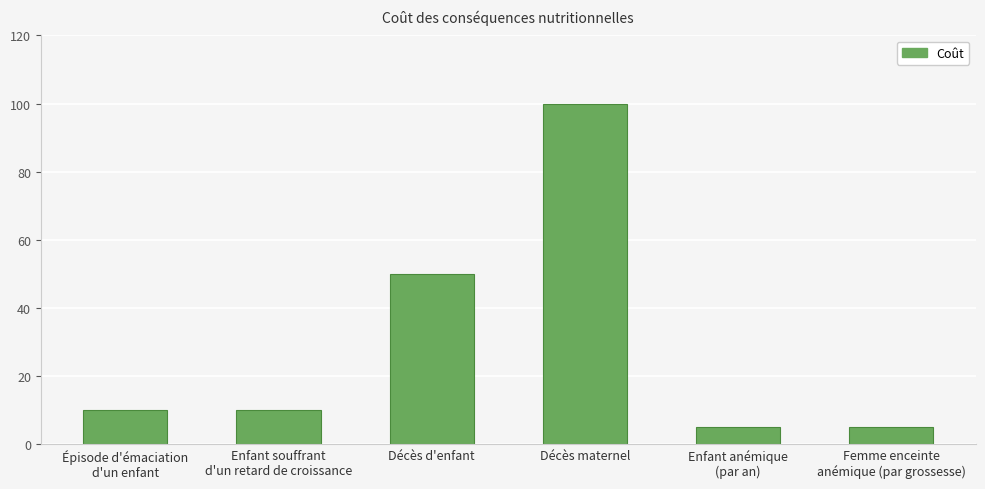

Reading left to right, extract all data points from this chart.

Épisode d'émaciation
d'un enfant=10	Enfant souffrant
d'un retard de croissance=10	Décès d'enfant=50	Décès maternel=100	Enfant anémique
(par an)=5	Femme enceinte
anémique (par grossesse)=5